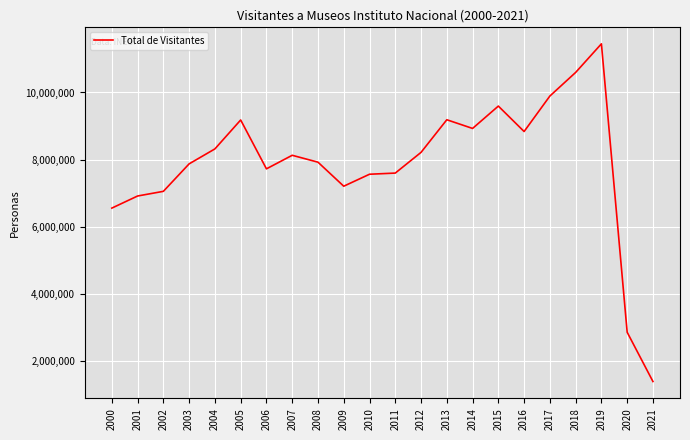

What is the minimum value shown in the chart?

1381313